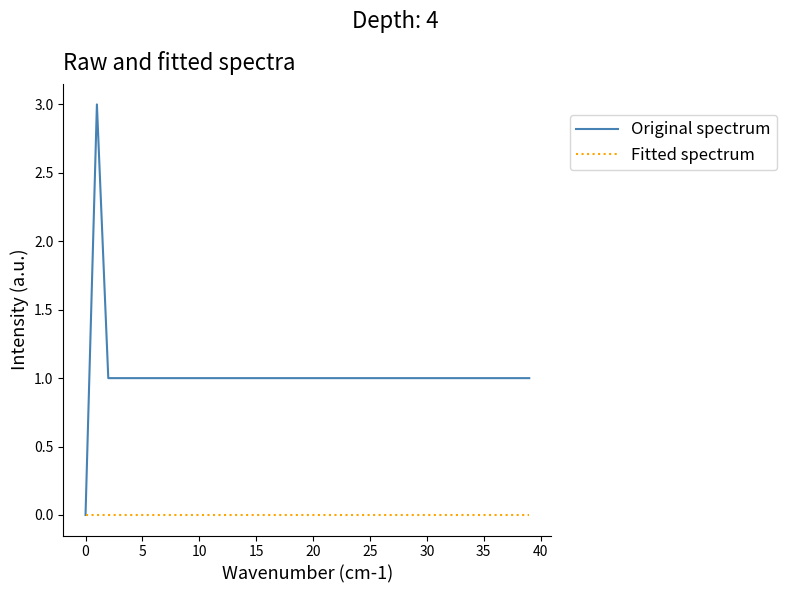

Which series has the largest total across all categories?

Original spectrum